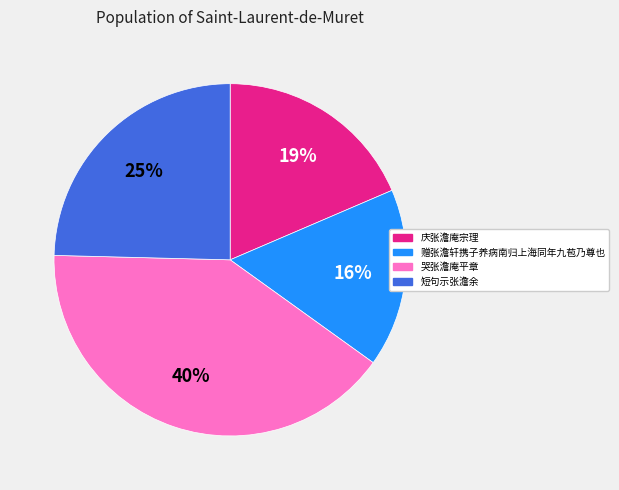

To the nearest percent, what is the difference between the largest and smallest slice percentages?

24%